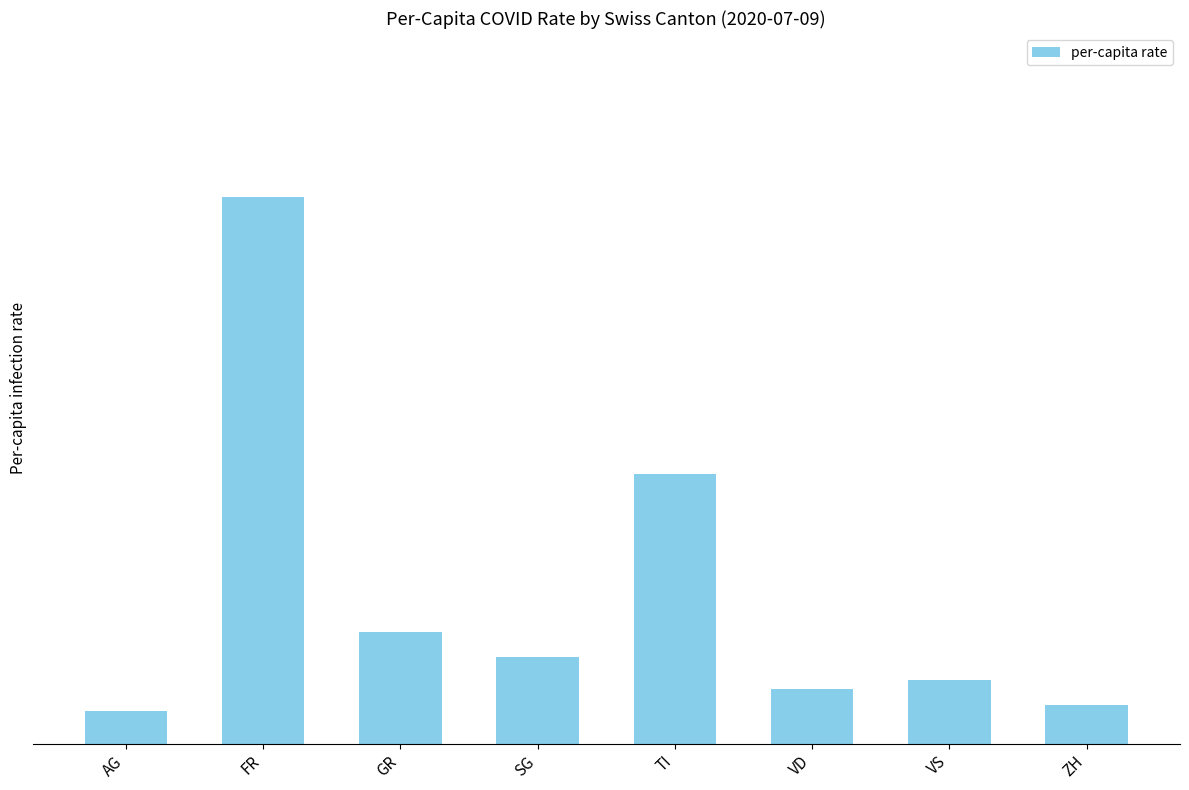

What is the label of the 4th bar from the right?

TI